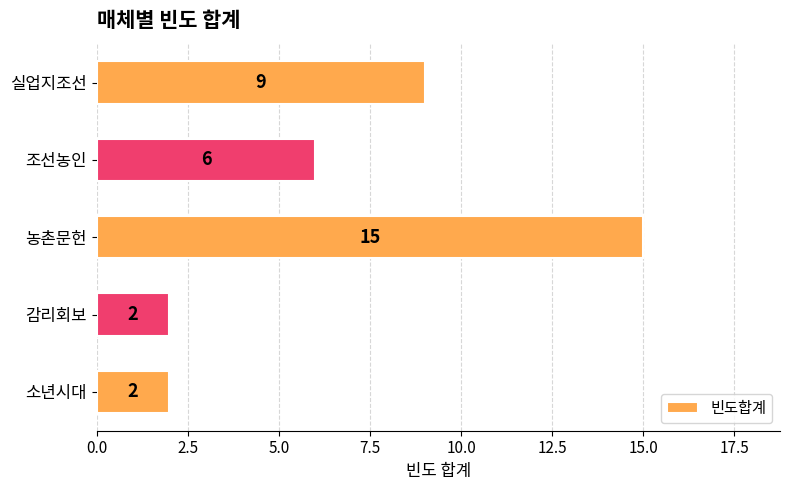

What is the greatest value displayed?

15